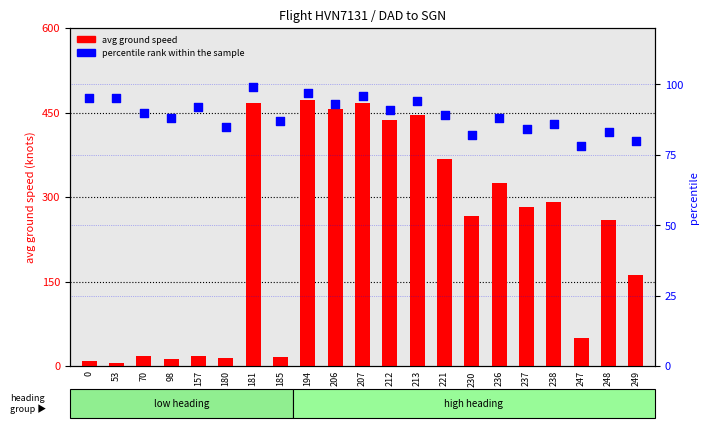

Which series contains the lowest Y value?

avg ground speed